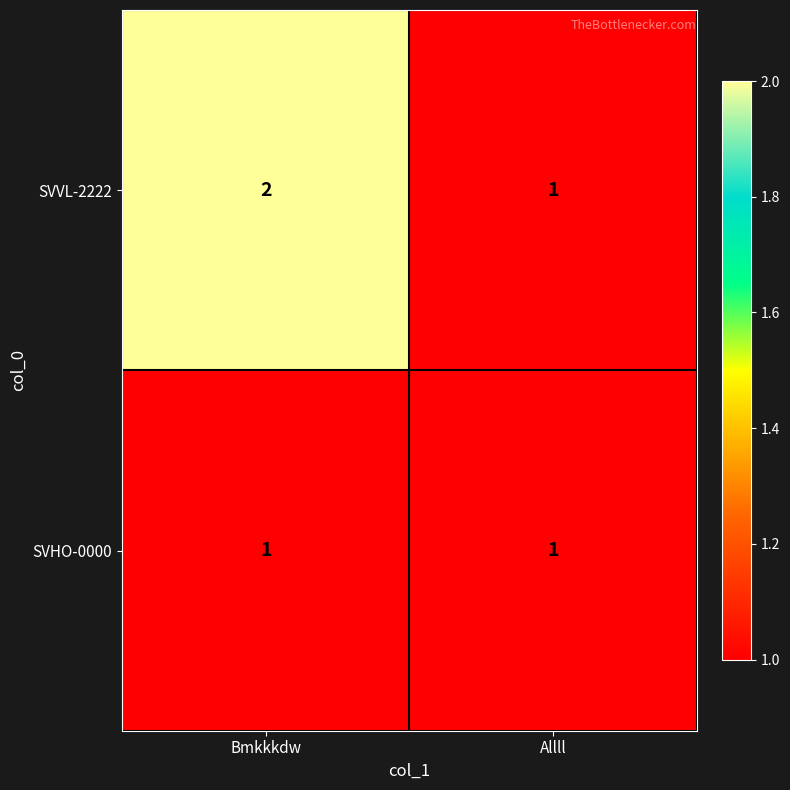

What is the total value across all series at Allll?

2